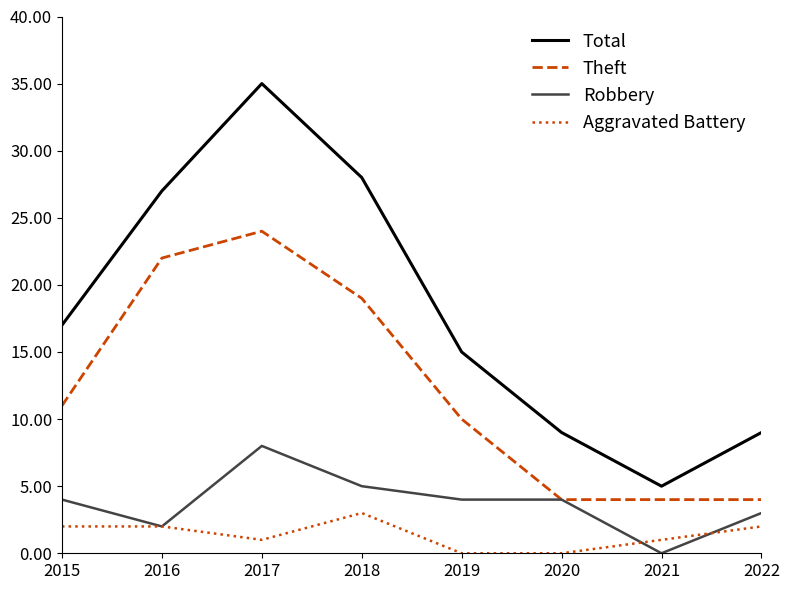

Where is the first local minimum for Robbery?

2016